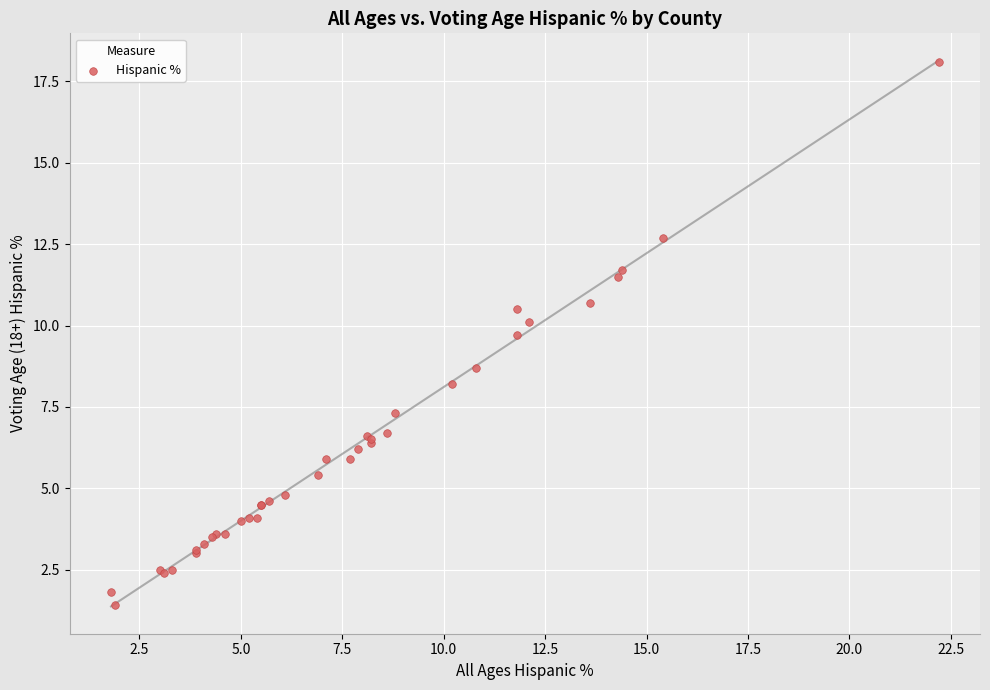

What Y value in the scatter plot is closest to 9?

8.7